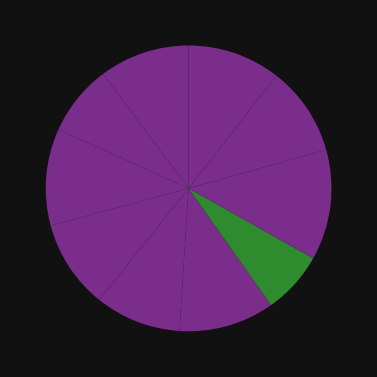

How many segments does this pie chart have?

10